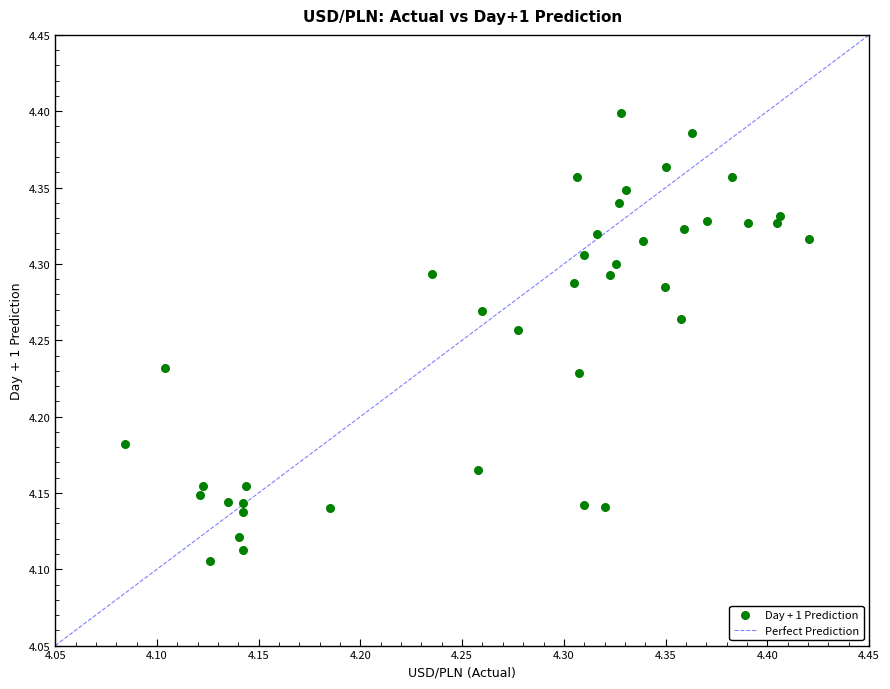

What is the range of X values (max minus min)?

0.3